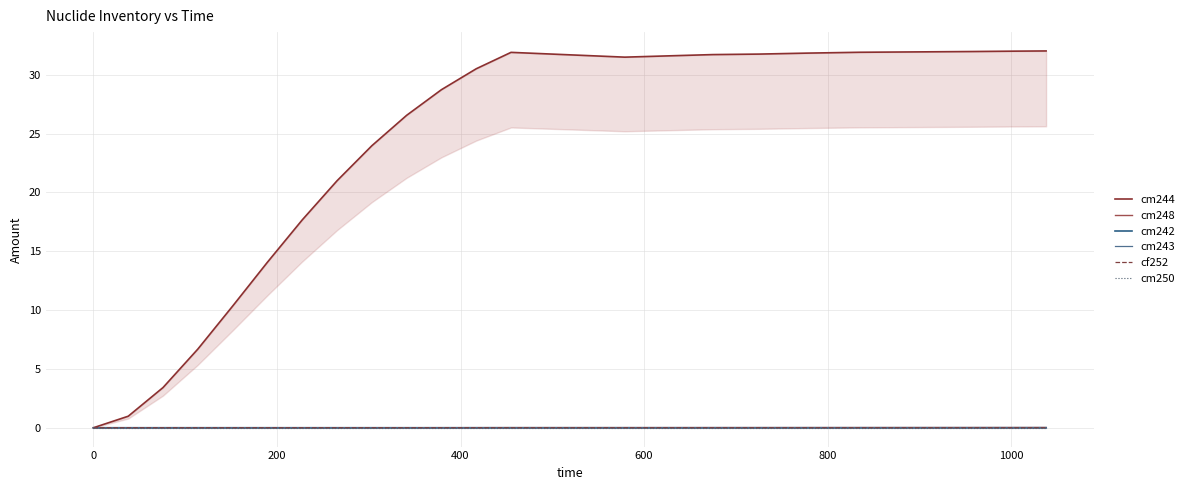

Which series has the largest total across all categories?

cm244